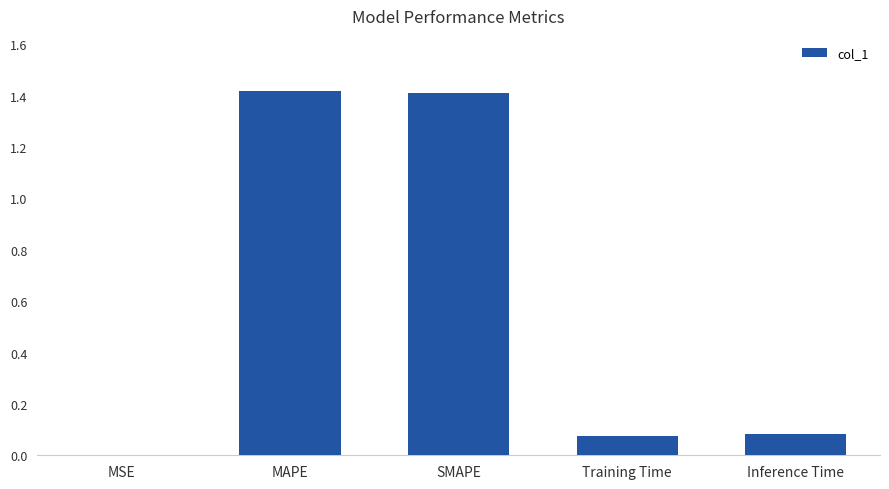

What is the change in value from SMAPE to Inference Time?

-1.3